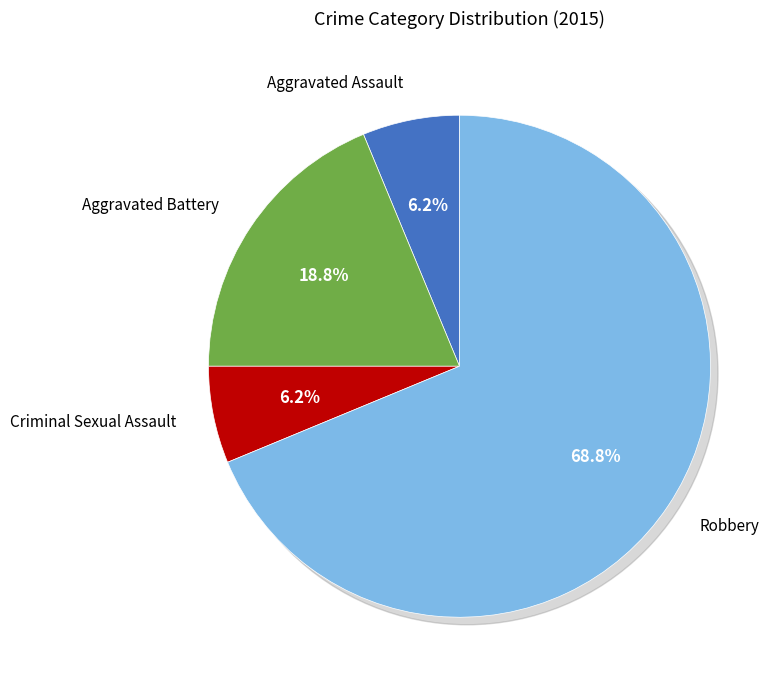

To the nearest percent, what is the difference between the largest and smallest slice percentages?

62%